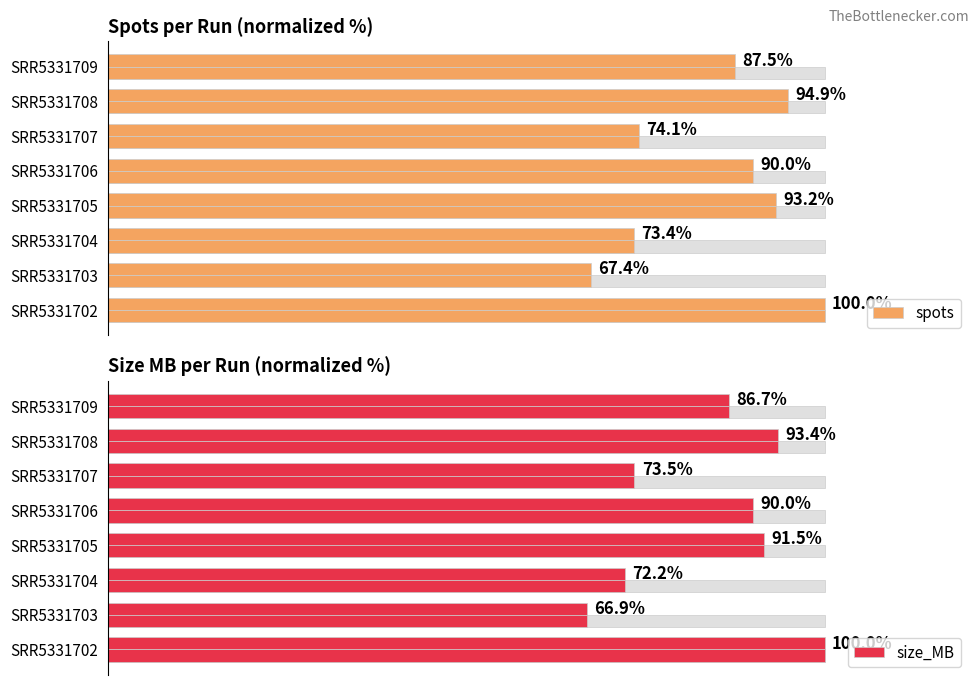

What is the approximate value of size_MB at SRR5331708?

93.4